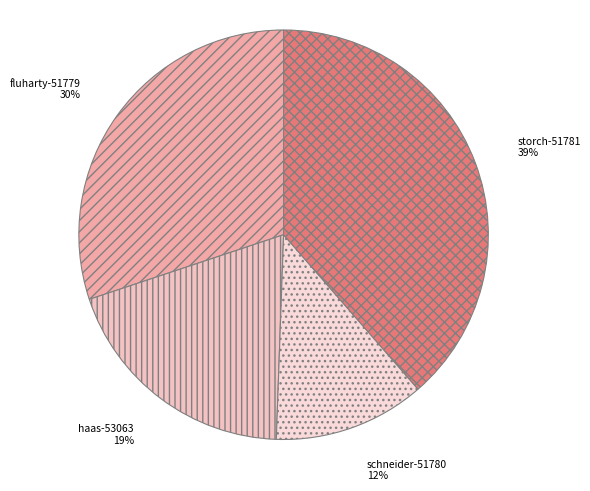

Does any single category account for the majority?

No